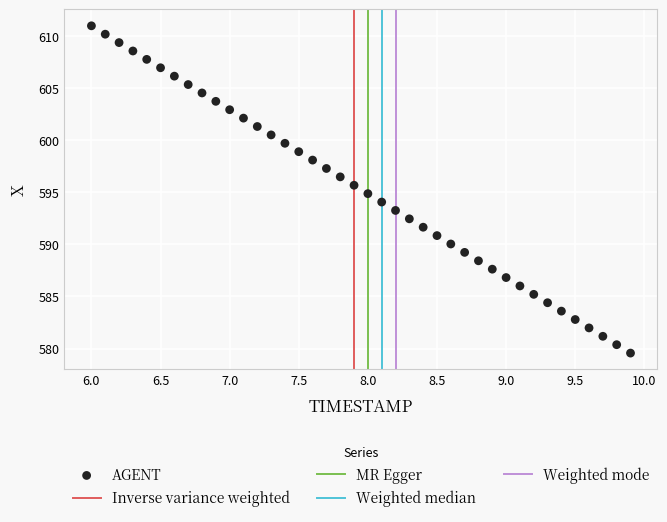

What is the range of X values (max minus min)?

3.9